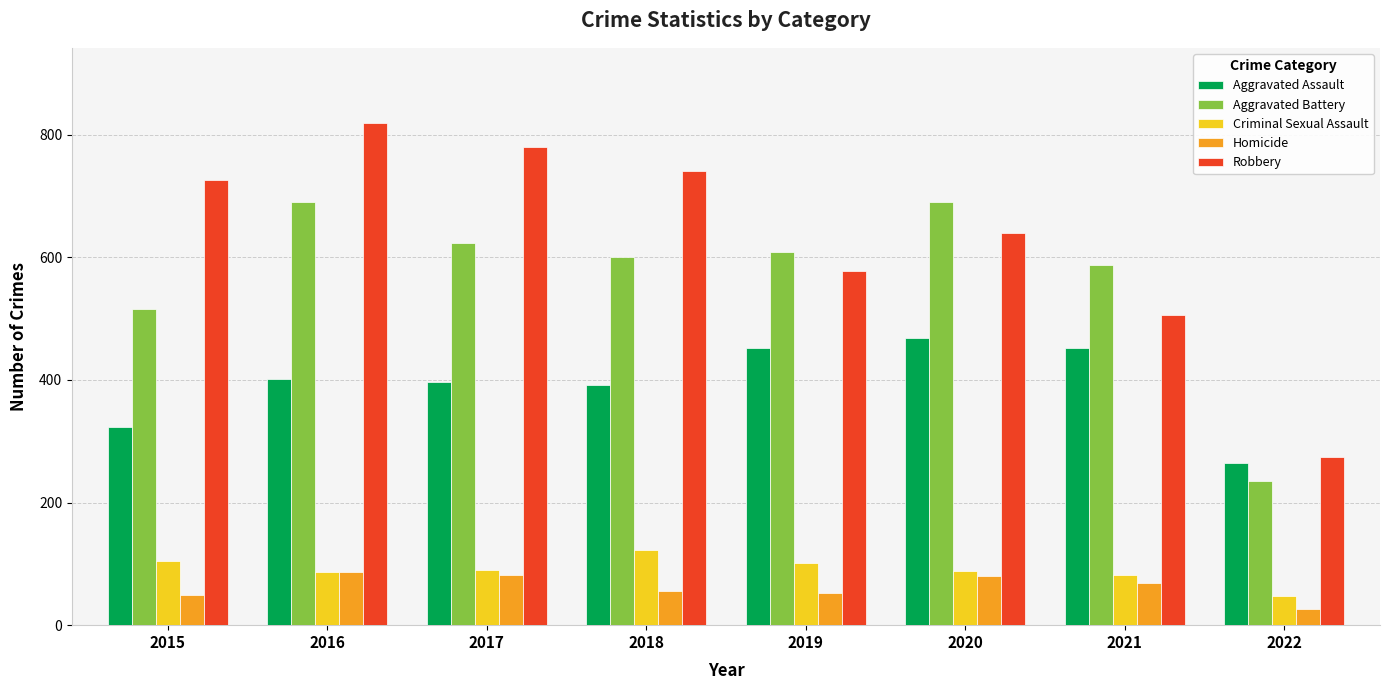

What is the difference between the maximum and minimum values in the Homicide series?

61